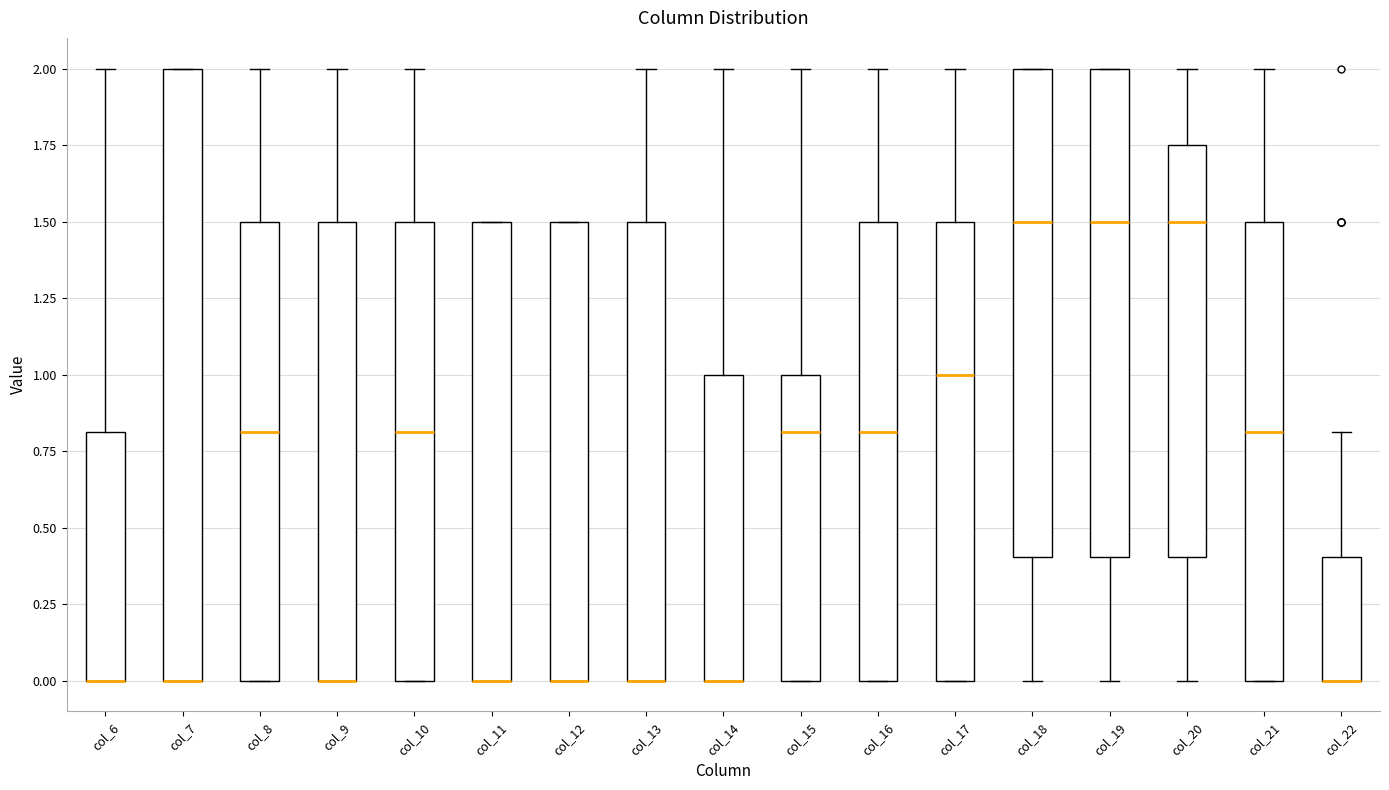

Reading left to right, read every box against the y-axis: the position of its median line, the range the box covers, and the ends of its whiskers. The values are not printed on the chart, so give them approximately, as read against the axis.

col_6: median 0.00 (drawn on the box's lower edge), box 0.00 to 0.80, whiskers 0.00 to 2.00
col_7: median 0.00 (drawn on the box's lower edge), box 0.00 to 2.00, whiskers 0.00 to 2.00
col_8: median 0.80, box 0.00 to 1.50, whiskers 0.00 to 2.00
col_9: median 0.00 (drawn on the box's lower edge), box 0.00 to 1.50, whiskers 0.00 to 2.00
col_10: median 0.80, box 0.00 to 1.50, whiskers 0.00 to 2.00
col_11: median 0.00 (drawn on the box's lower edge), box 0.00 to 1.50, whiskers 0.00 to 1.50
col_12: median 0.00 (drawn on the box's lower edge), box 0.00 to 1.50, whiskers 0.00 to 1.50
col_13: median 0.00 (drawn on the box's lower edge), box 0.00 to 1.50, whiskers 0.00 to 2.00
col_14: median 0.00 (drawn on the box's lower edge), box 0.00 to 1.00, whiskers 0.00 to 2.00
col_15: median 0.80, box 0.00 to 1.00, whiskers 0.00 to 2.00
col_16: median 0.80, box 0.00 to 1.50, whiskers 0.00 to 2.00
col_17: median 1.00, box 0.00 to 1.50, whiskers 0.00 to 2.00
col_18: median 1.50, box 0.40 to 2.00, whiskers 0.00 to 2.00
col_19: median 1.50, box 0.40 to 2.00, whiskers 0.00 to 2.00
col_20: median 1.50, box 0.40 to 1.75, whiskers 0.00 to 2.00
col_21: median 0.80, box 0.00 to 1.50, whiskers 0.00 to 2.00
col_22: median 0.00 (drawn on the box's lower edge), box 0.00 to 0.40, whiskers 0.00 to 0.80